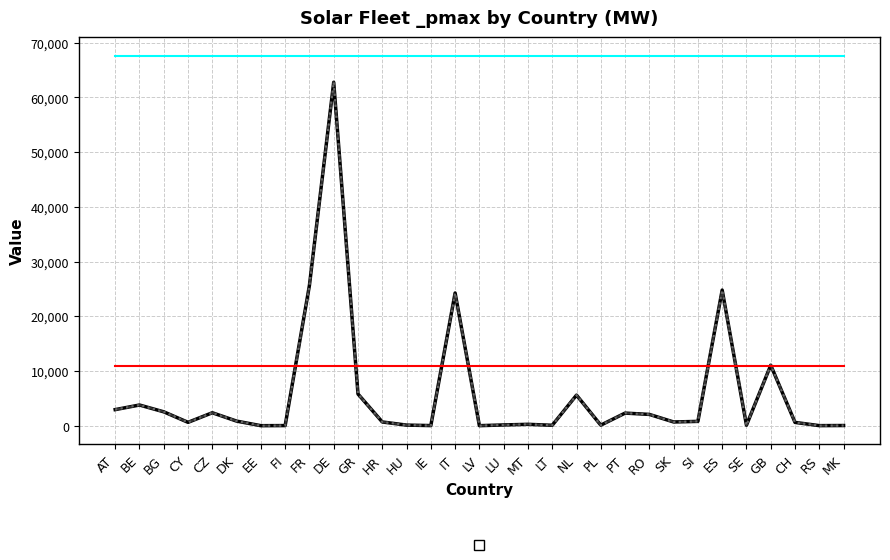

The _pmax series shows 3026.6 at RO. True or false?

False